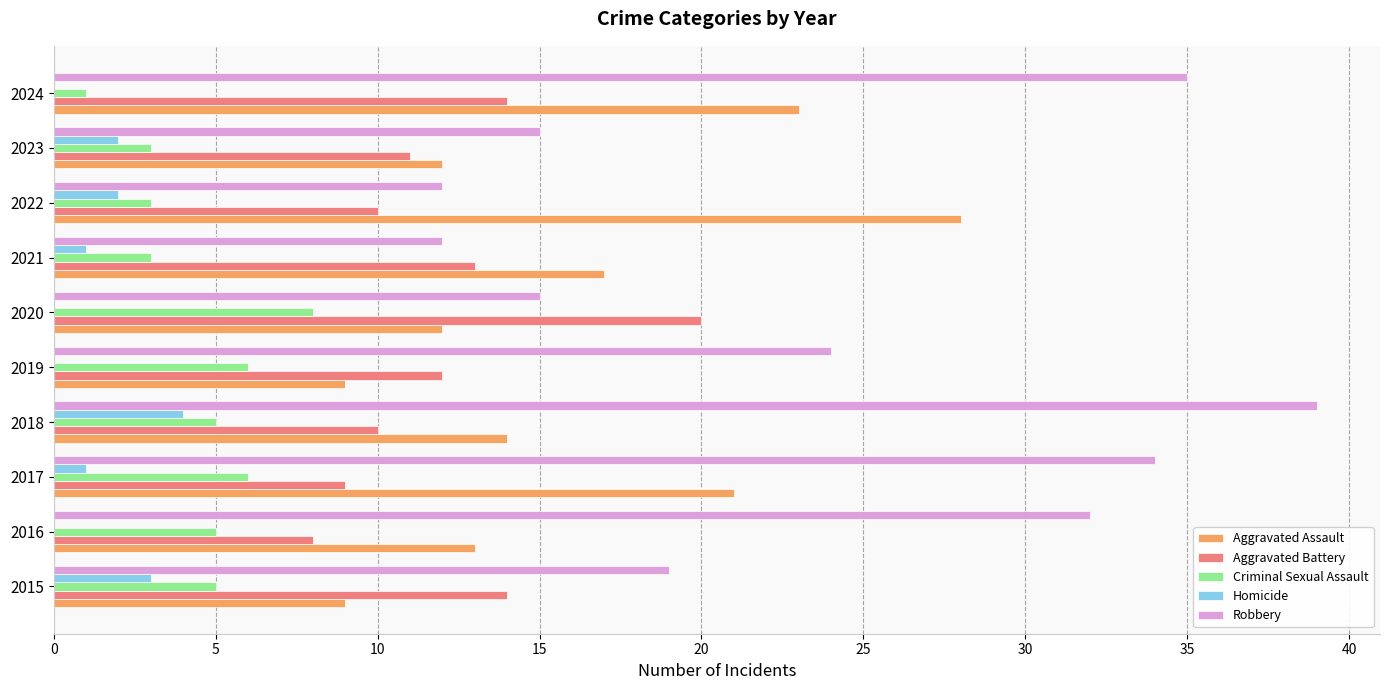

How many distinct data groups are displayed?

5